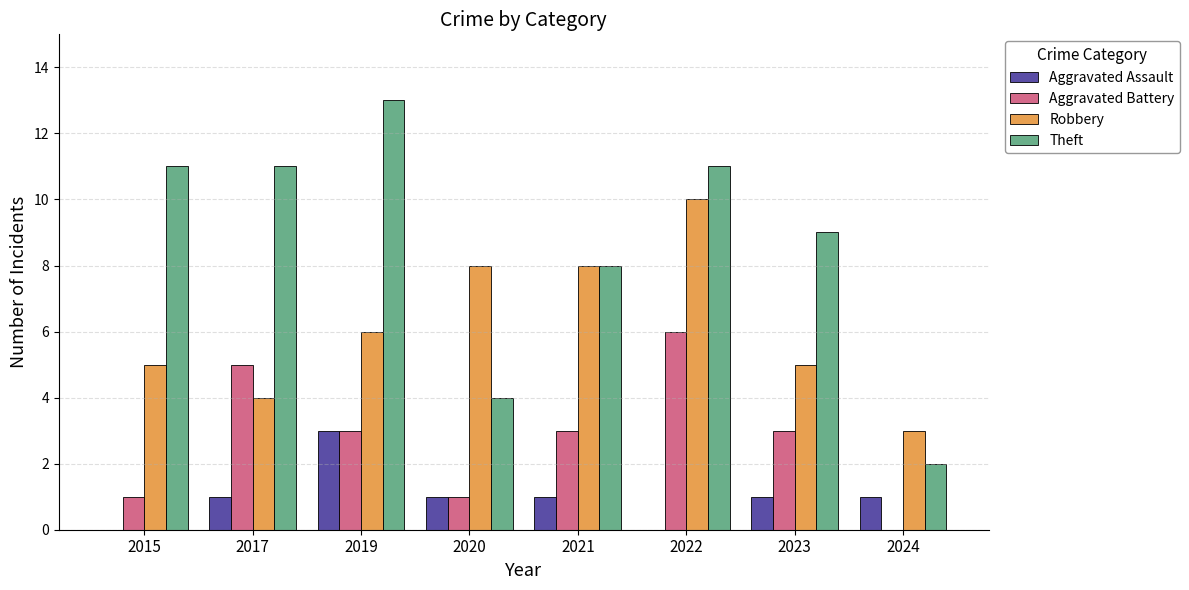

Are the bars grouped side by side (vs. stacked)?

Yes